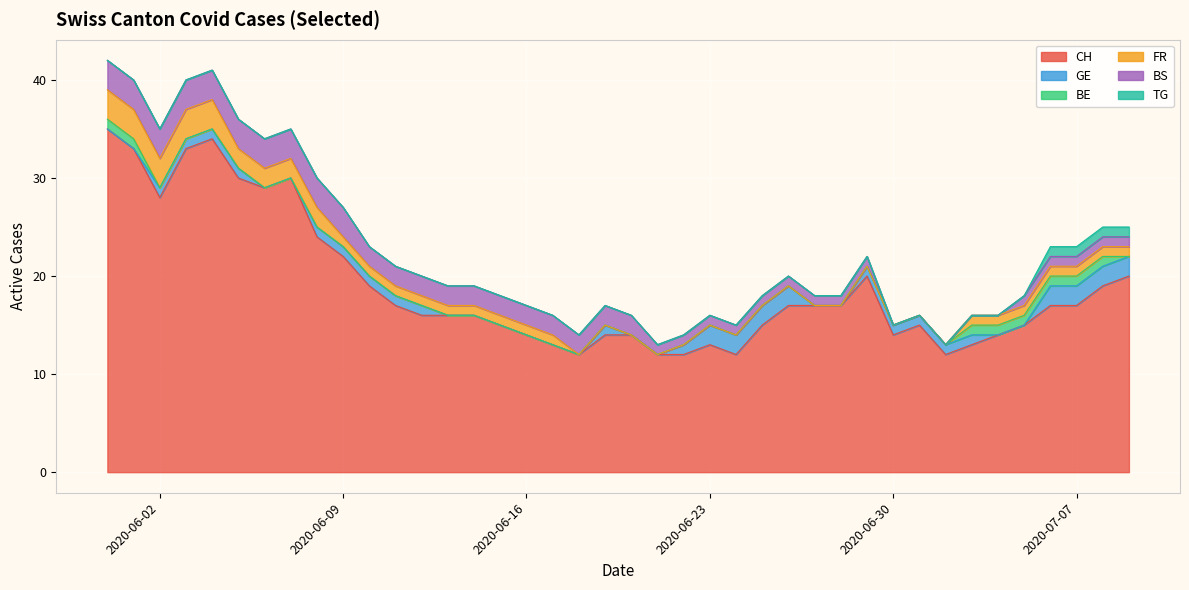

True or false: BS and BE intersect in this chart.

False